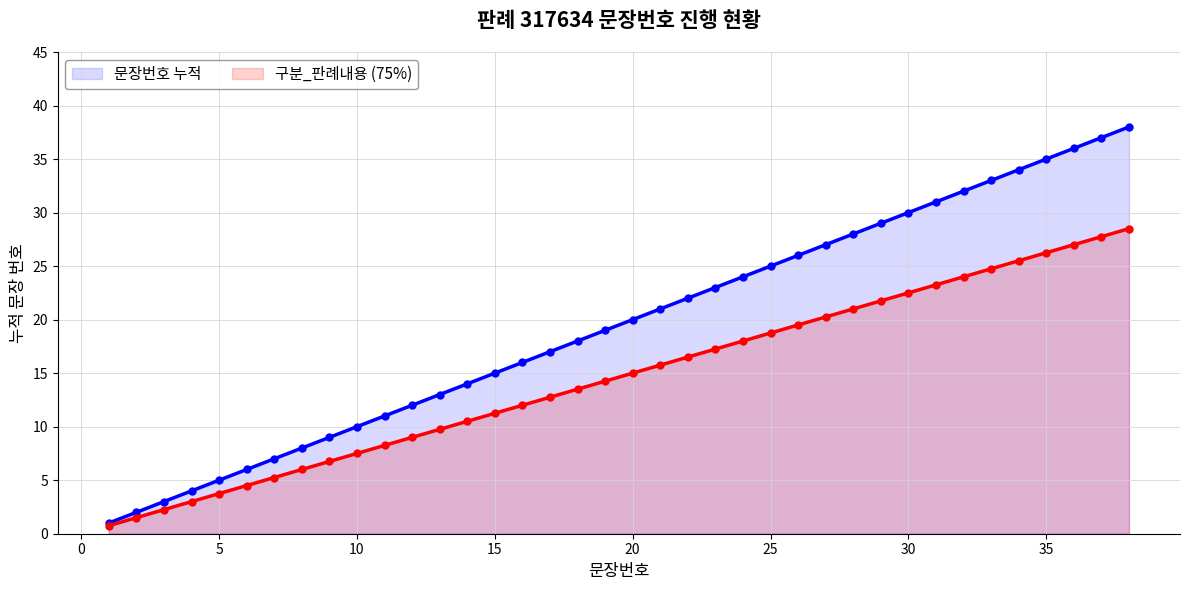

Read the 문장번호 누적 value at 15.

15.0